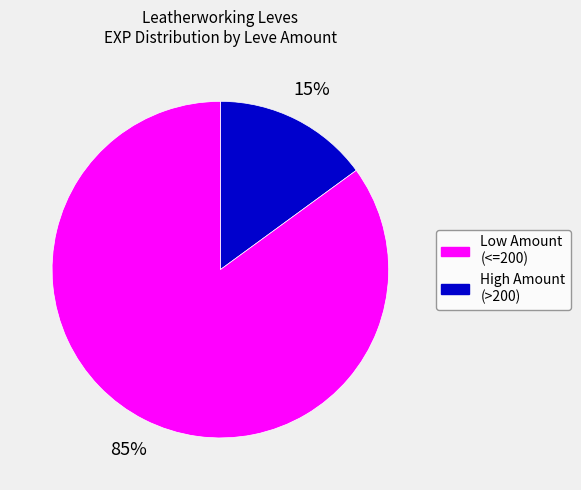

Count the number of slices in the pie.

2